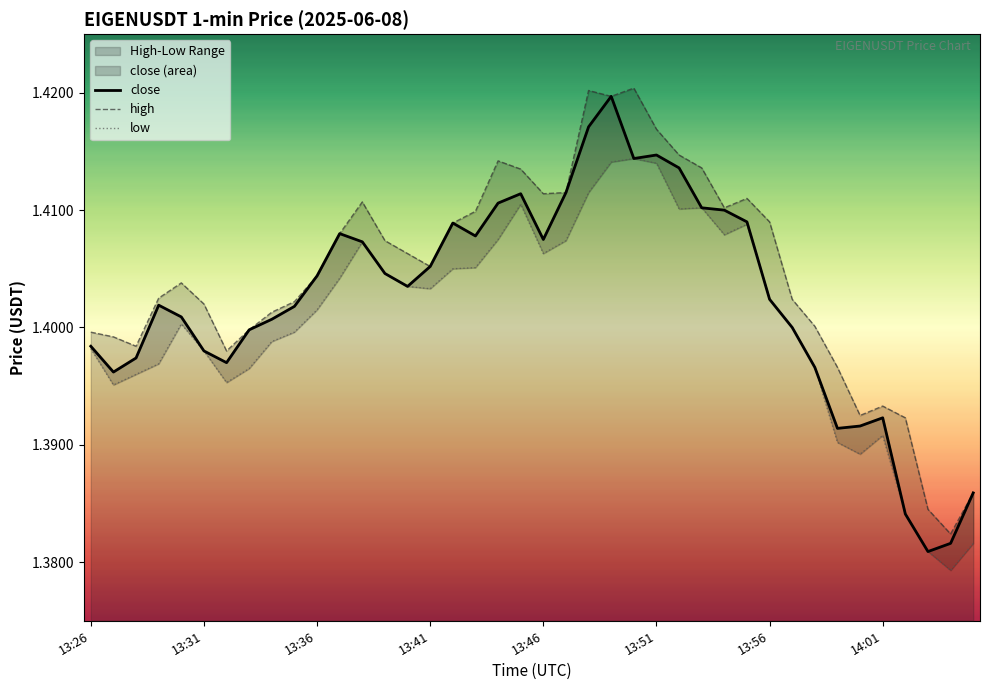

True or false: close has a value of 2.2 at 13:26.

False